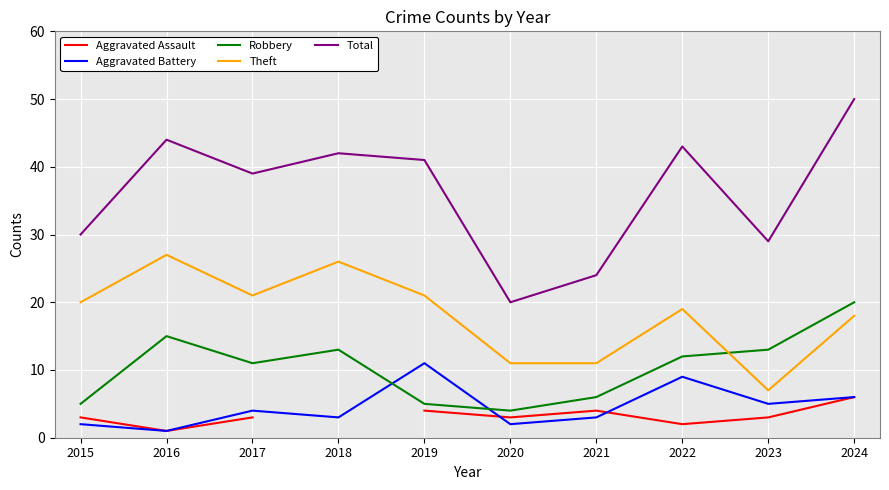

What is the total value across all series at 2022?

85.0